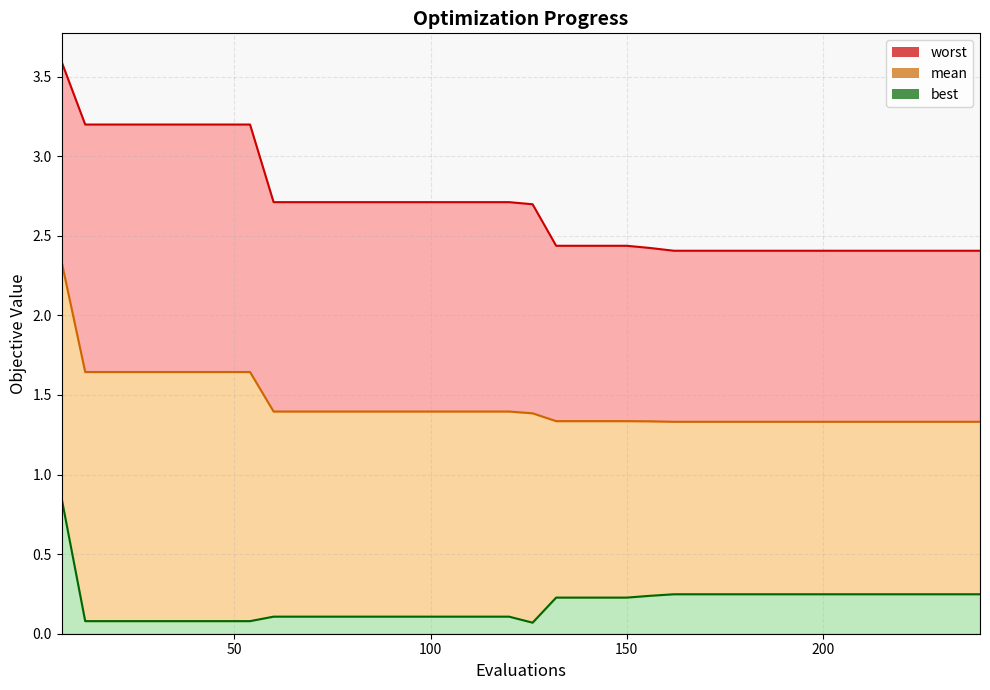

True or false: best and worst intersect in this chart.

False